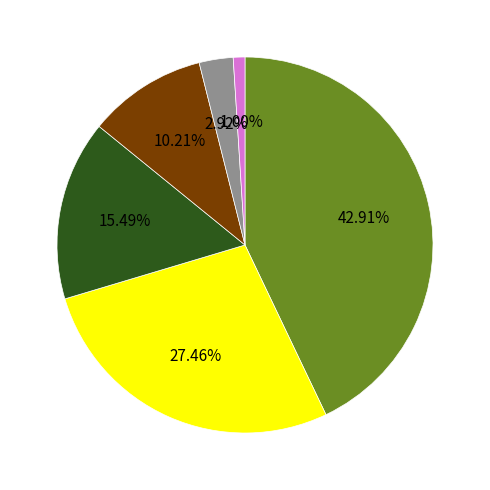

How many slices are in this pie chart?

6